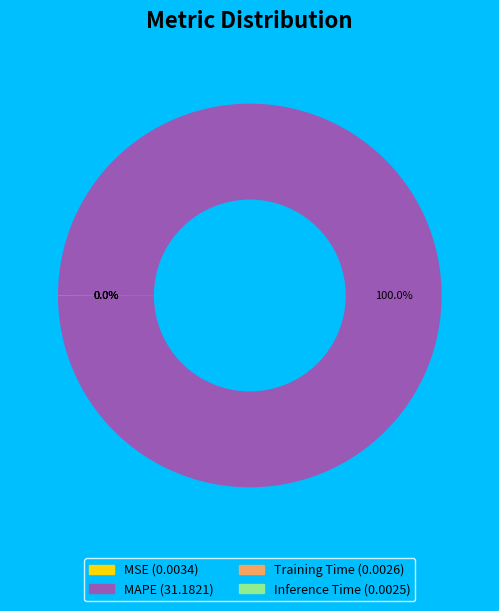

Is there any slice that represents more than half of the pie?

Yes